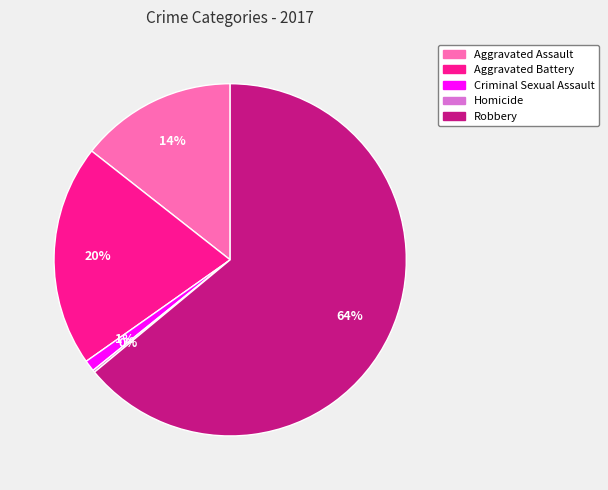

Which has a higher value, Criminal Sexual Assault or Aggravated Assault?

Aggravated Assault